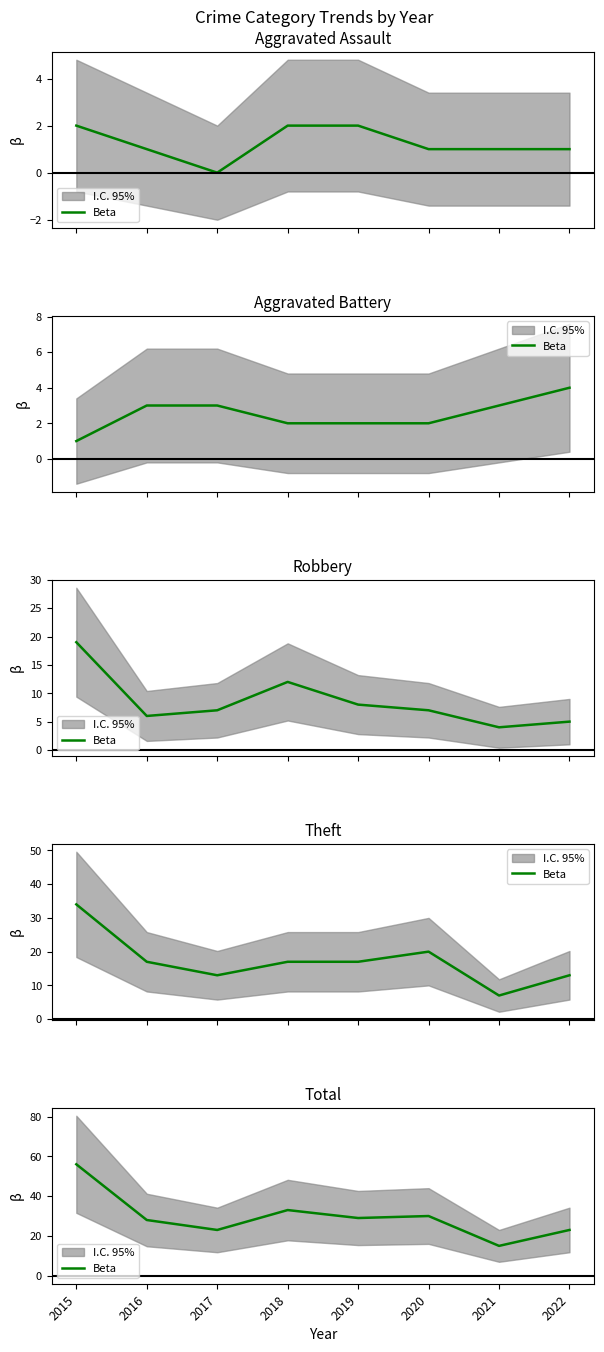

Where does the data first go above 29?

2015